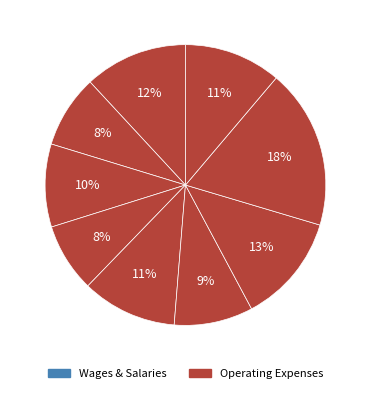

Which category has the biggest portion of the pie?

August